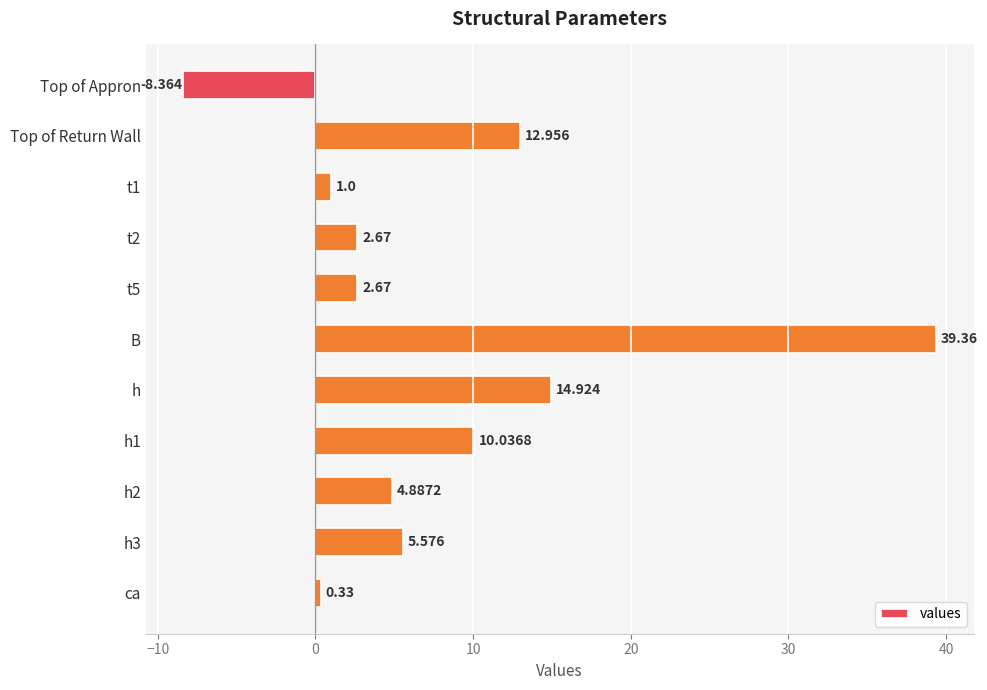

What is the label of the 11th bar from the top?

ca